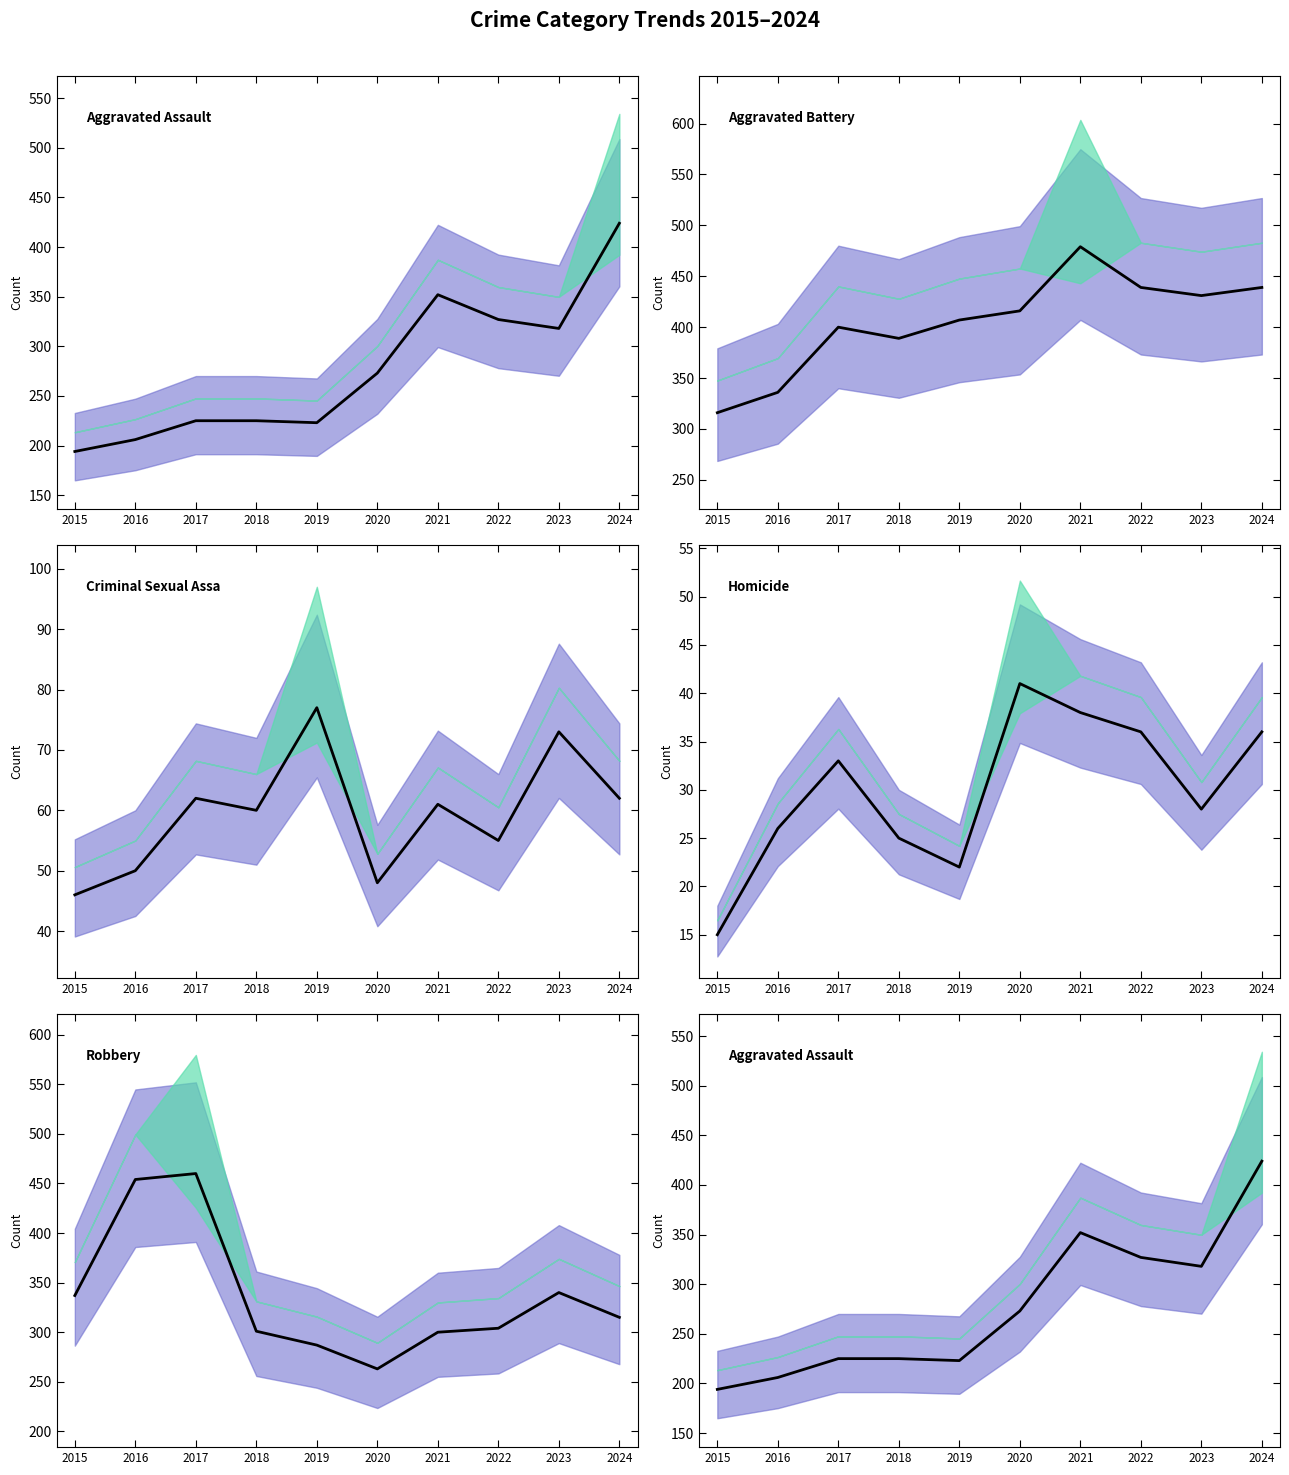

At which category does the chart reach its peak across all series?

2021